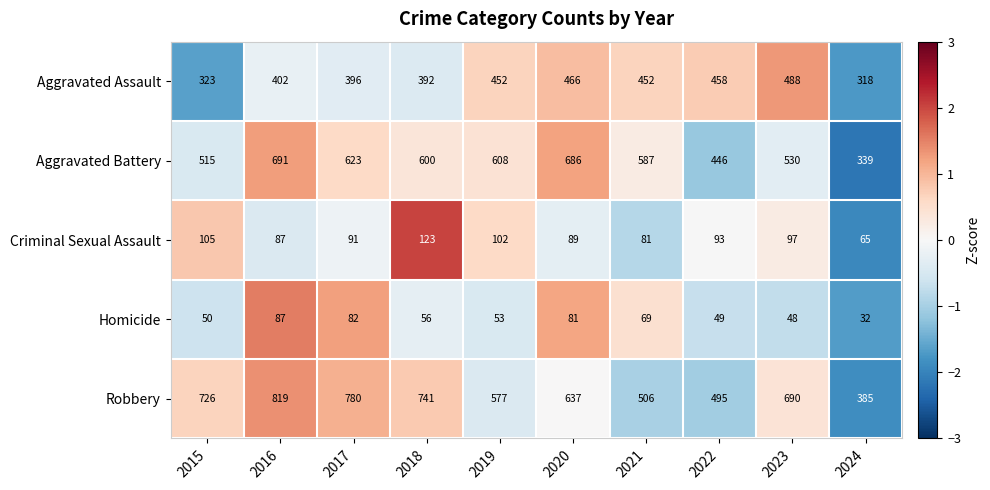

What is the spread (max minus min) of values at 2019?

555